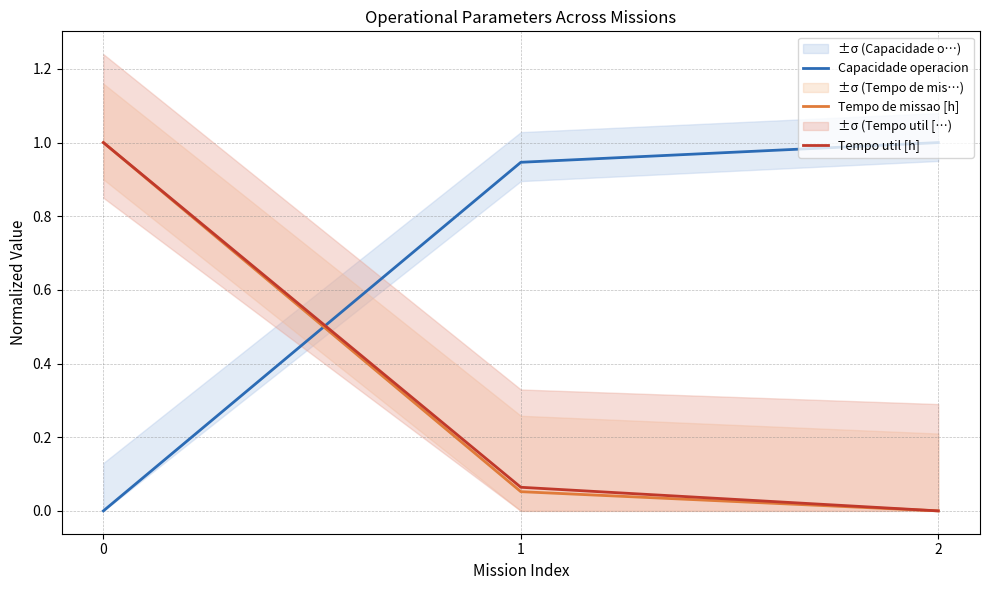

Which series has the largest range (max minus min)?

Capacidade operacion